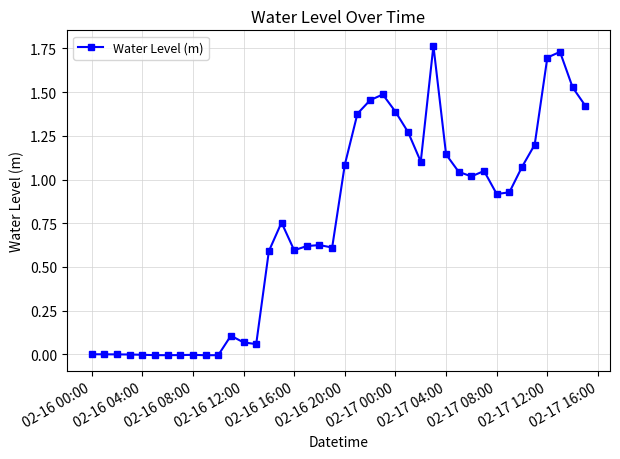

What is the average value?

0.7